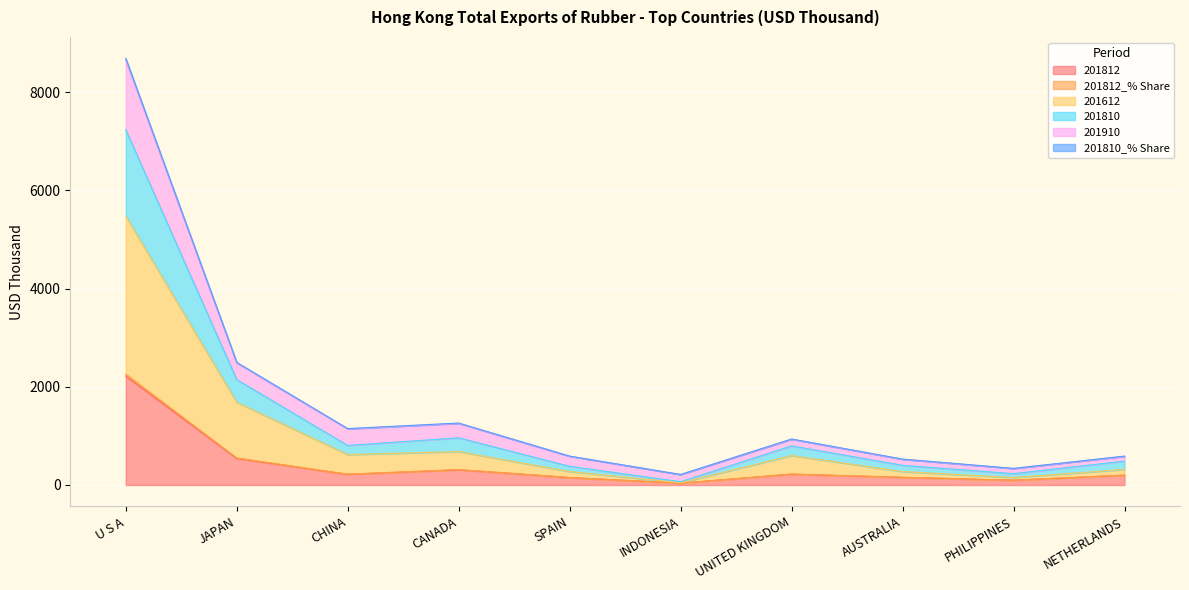

Which category has the highest value in the 201812 series?

U S A